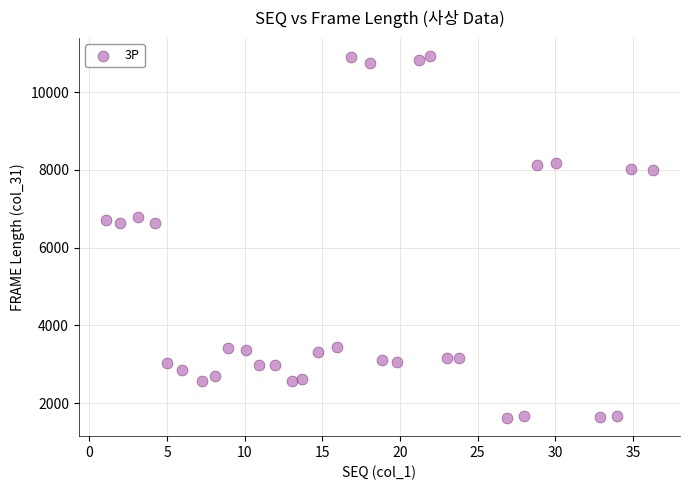

What is the range of Y values (max minus min)?

9316.1